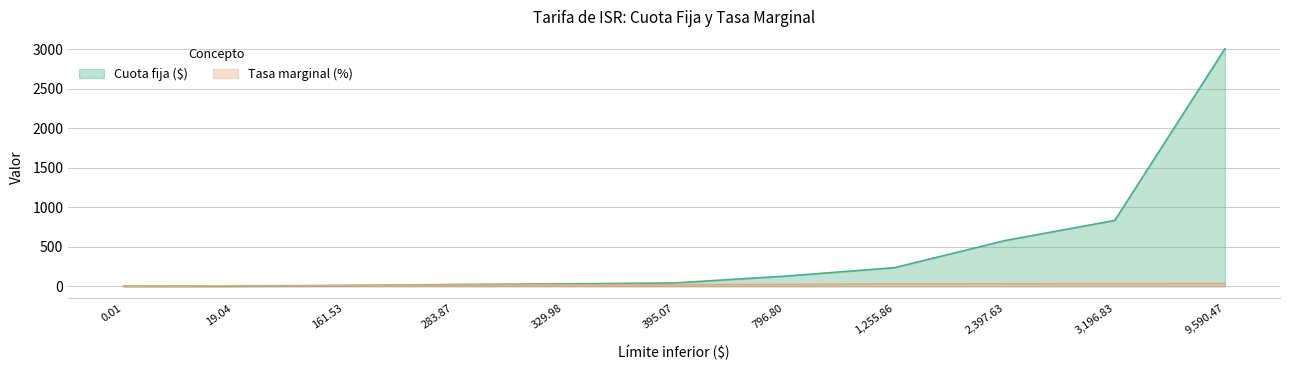

Reading left to right, list all the values displayed in this chart.

Cuota fija ($): 0.0	0.4	9.5	22.8	30.2	41.8	127.7	235.6	578.1	833.9	3007.7
Por ciento sobre excedente: 1.9	6.4	10.9	16.0	17.9	21.4	23.5	30.0	32.0	34.0	35.0